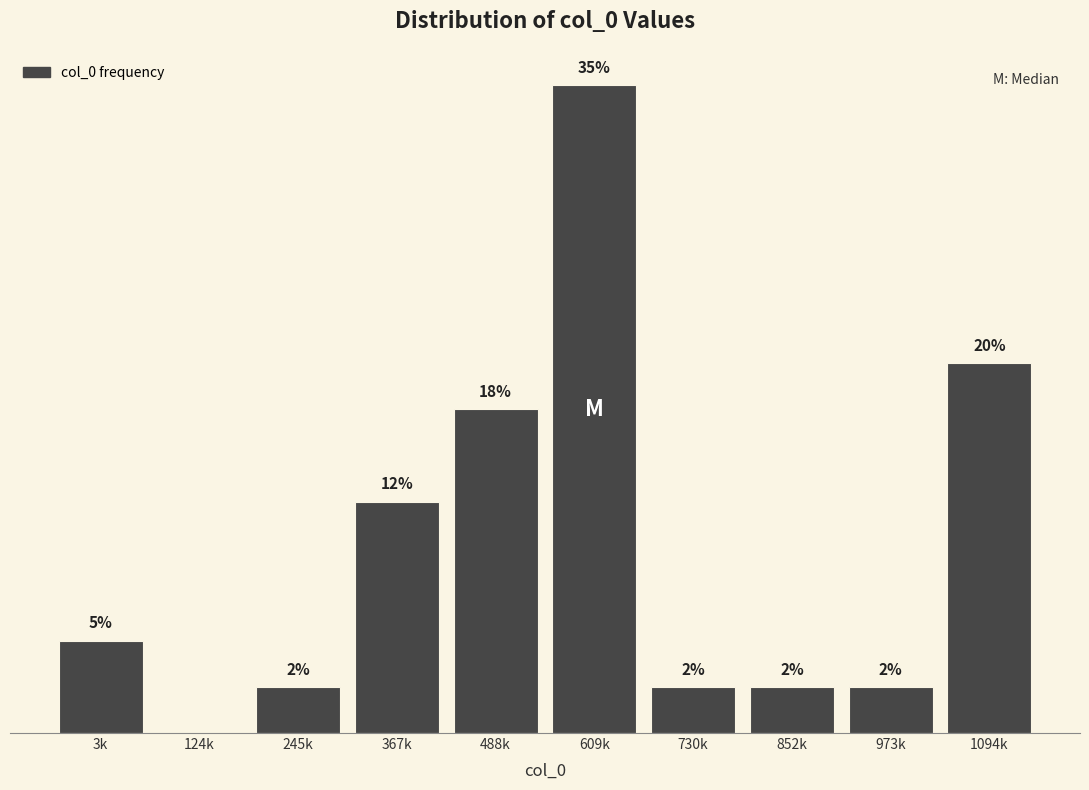

Which category has the highest value across all series?

609k